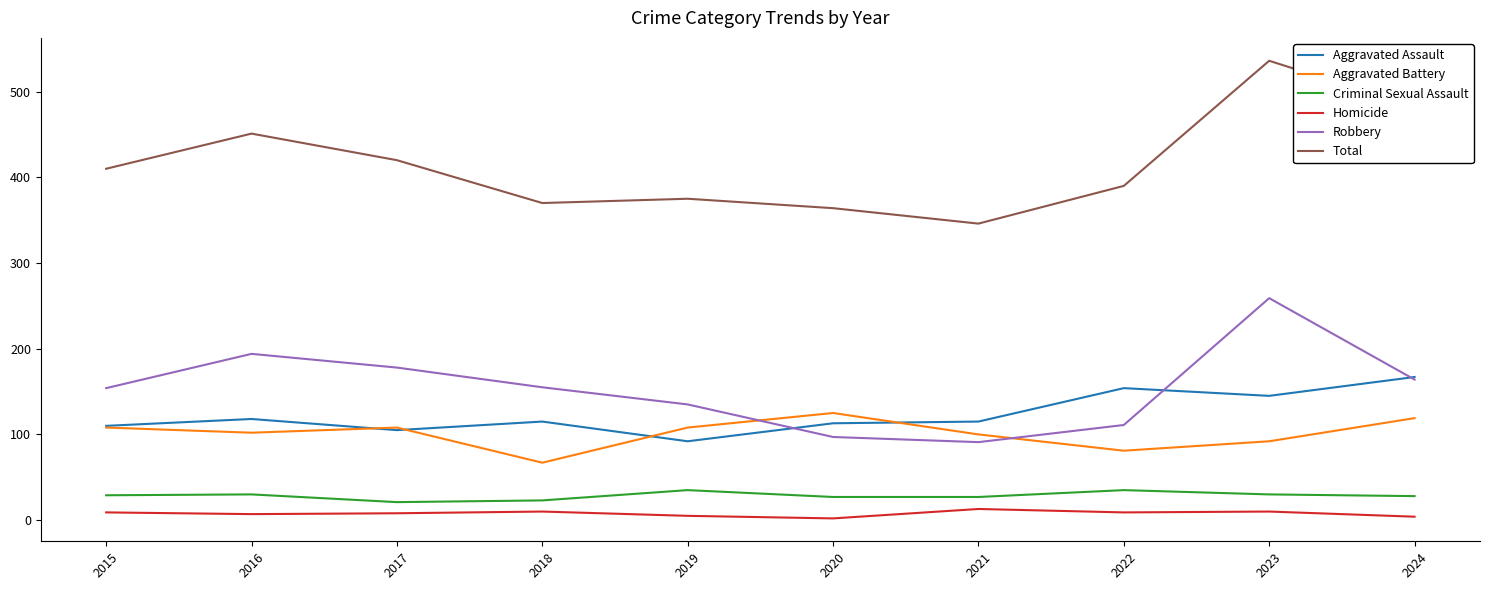

Rank the series at 2016 from lowest to highest value.

Homicide, Criminal Sexual Assault, Aggravated Battery, Aggravated Assault, Robbery, Total